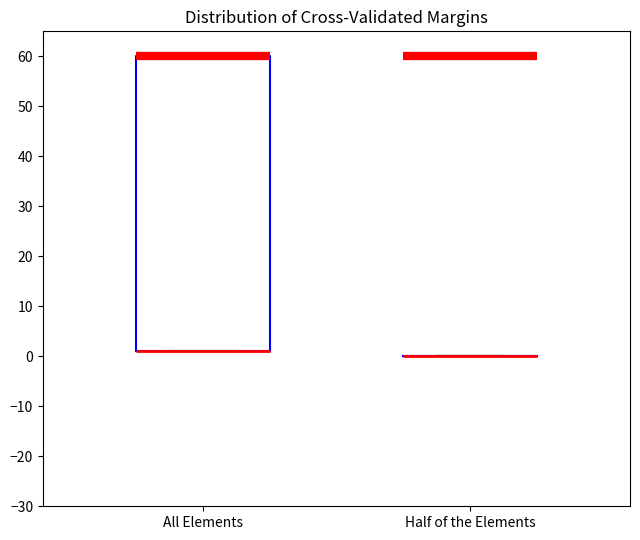

Where is the upper edge of the box for All Elements on the y-axis? The values are not printed on the chart, so give them approximately, as read against the axis.

60